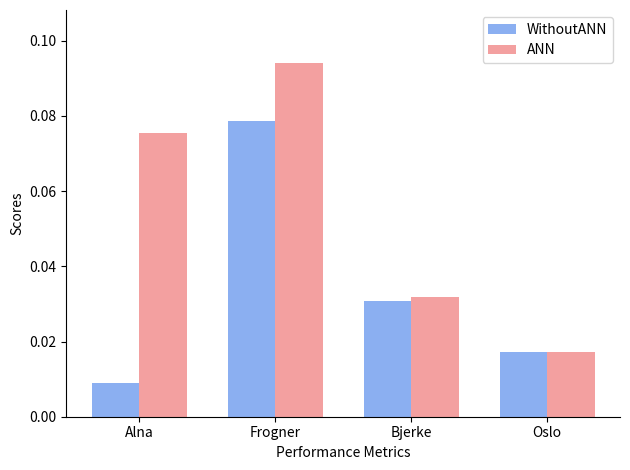

How many ANN values are between 0 and 1?

4